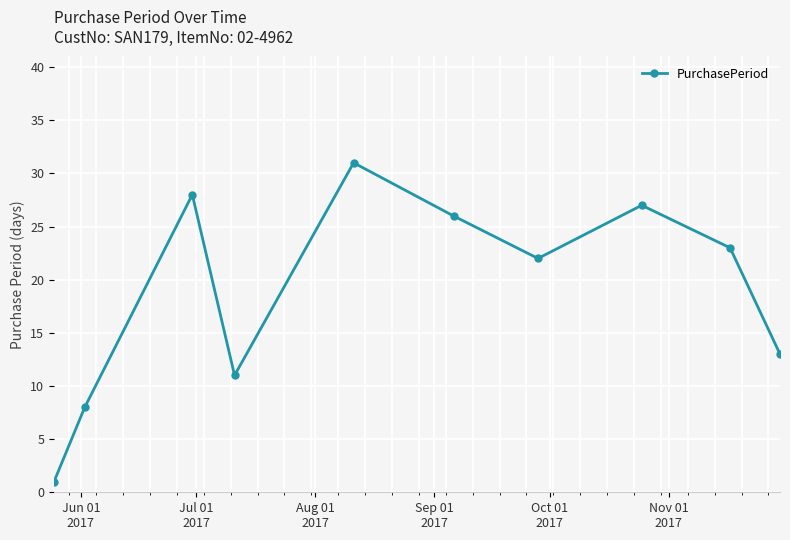

Reading right to left, what are all the values shown in this chart?

13	23	27	22	26	31	11	28	8	1